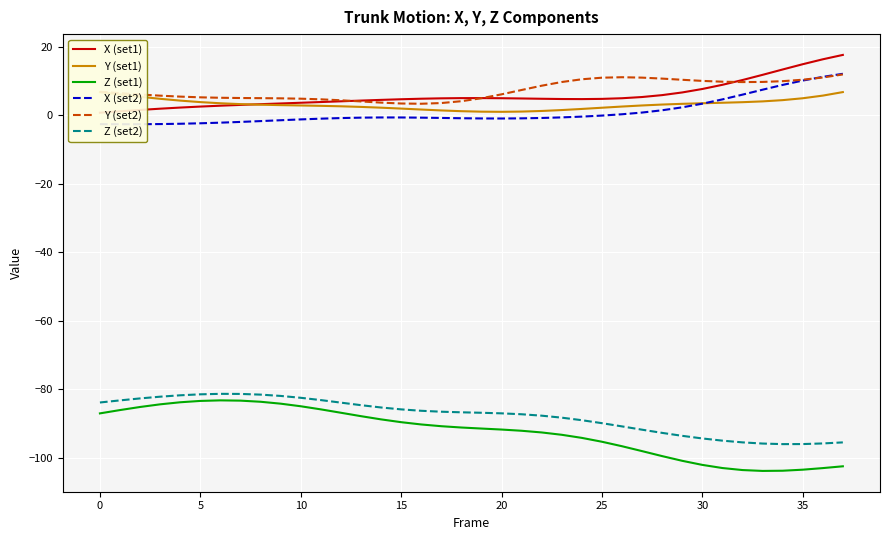

True or false: X (set1) has more than 0 points higher than both neighbors.

True